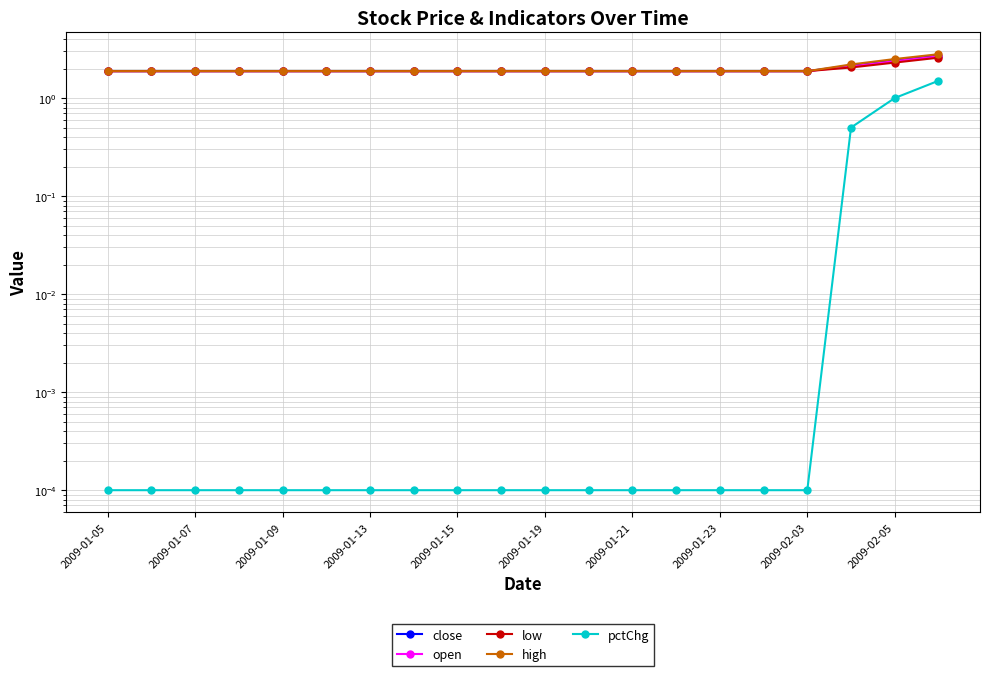

Between 2009-01-05 and 15, which series saw the biggest shift?

close